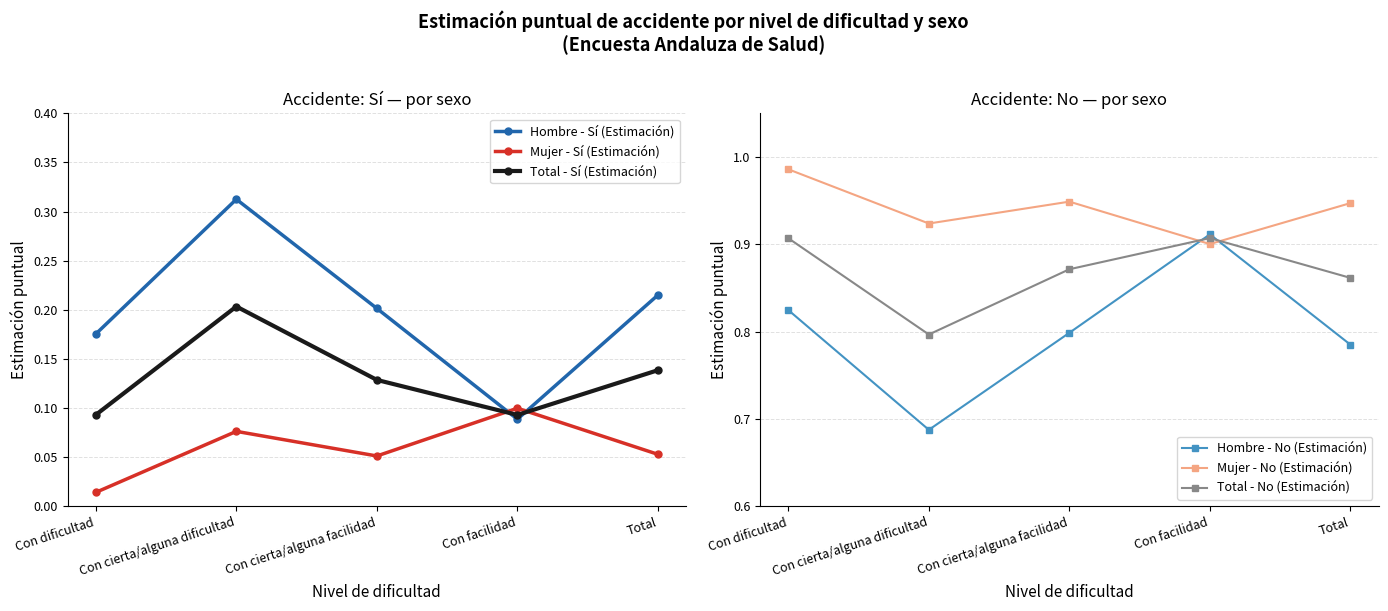

How many interior local valleys does the Total - Sí (Estimación) series have?

1